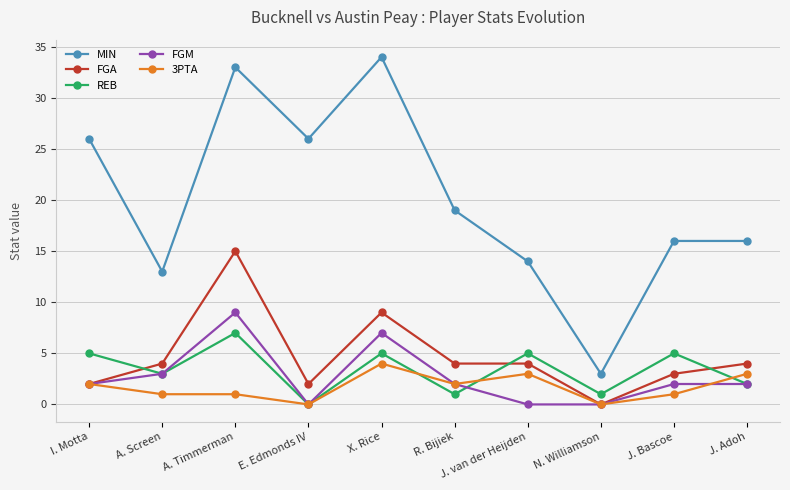

What is the difference between the highest and lowest values at X. Rice?

30